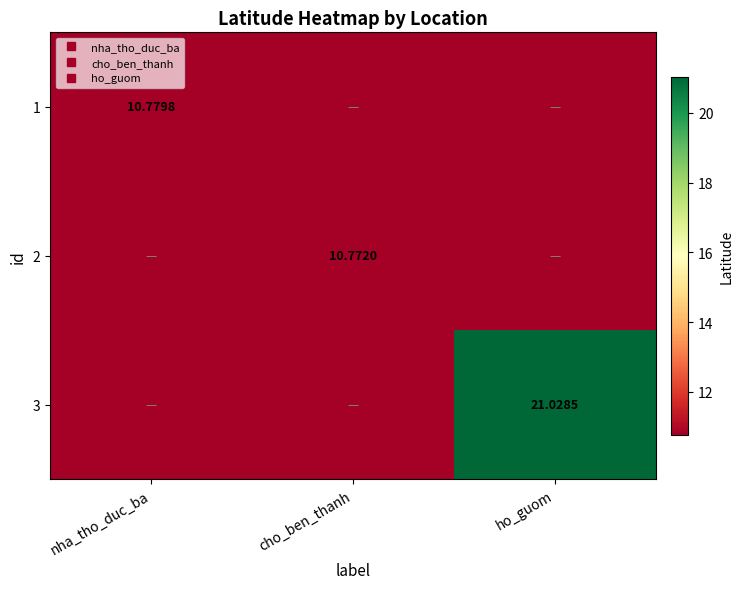

What is the approximate value of 2 at nha_tho_duc_ba?

10.8